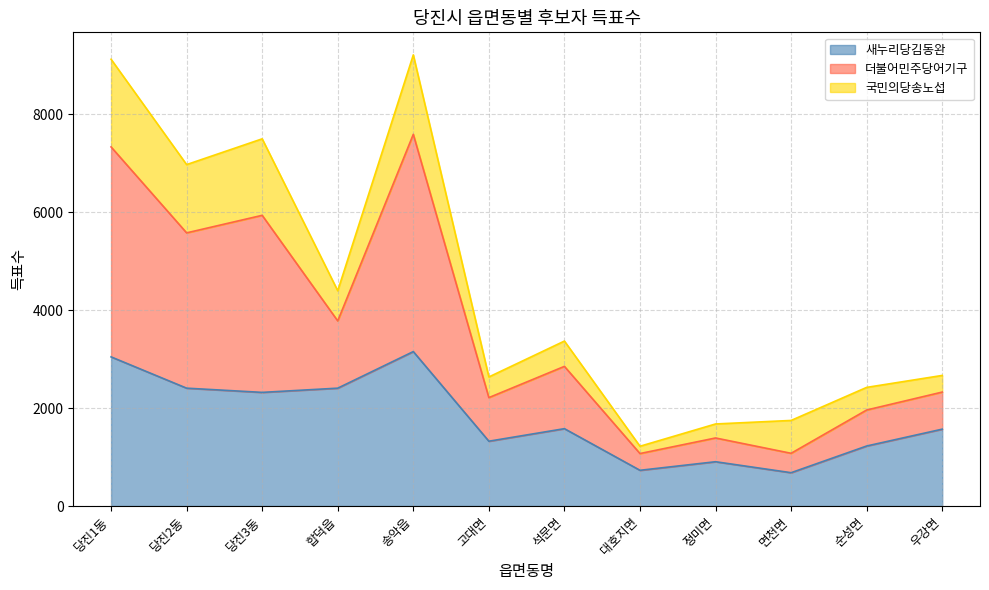

The value of 새누리당김동완 at 당진1동 is 3045. True or false?

True